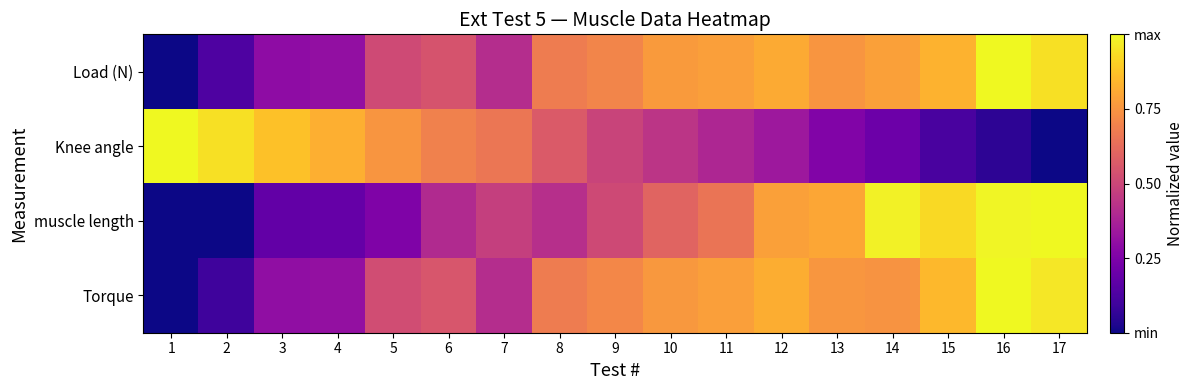

At which category does the chart reach its peak across all series?

16